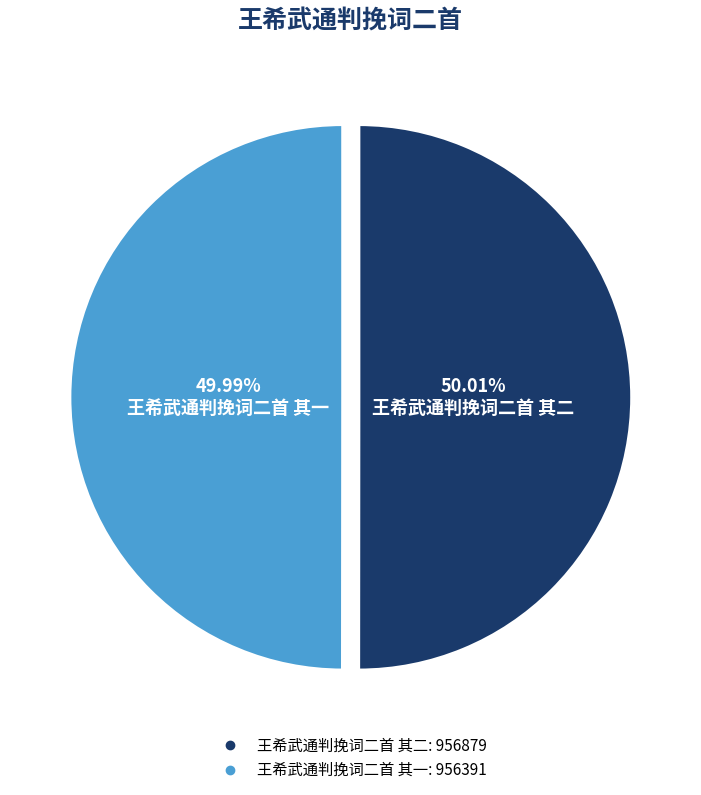

Is there a majority slice in this chart?

Yes